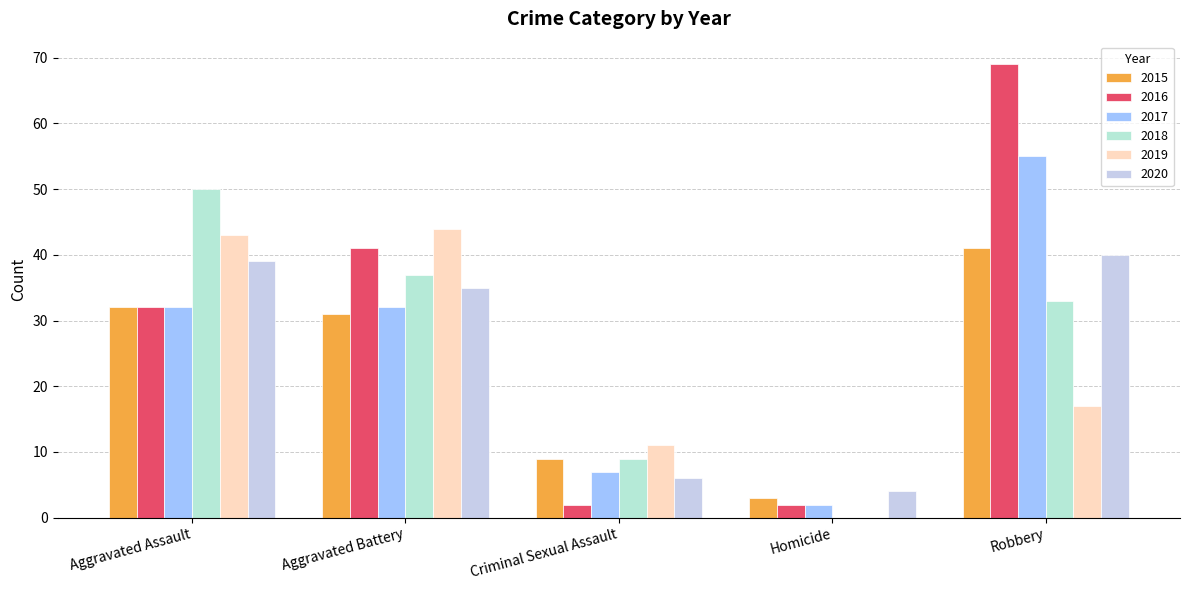

How many distinct data groups are displayed?

6